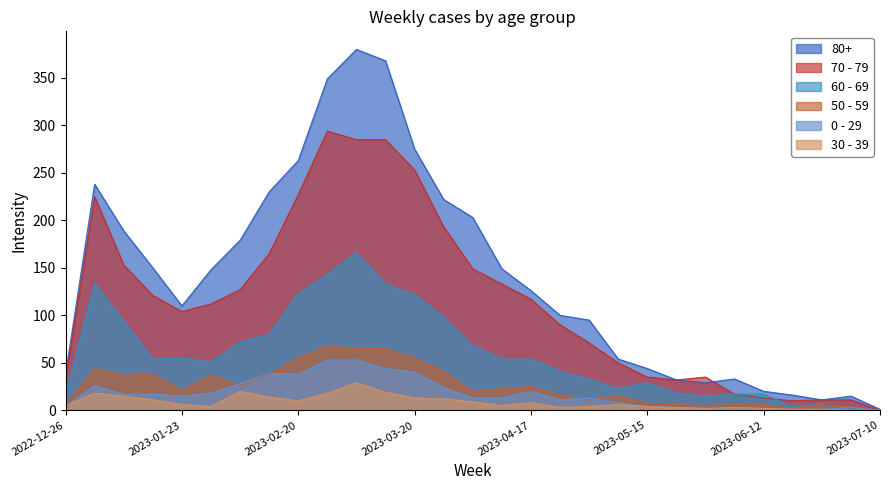

At how many categories does at least one series exceed 270?

4